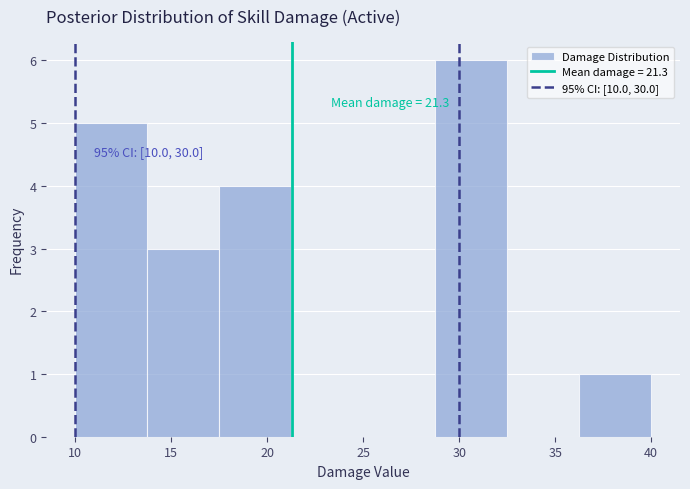

Which range on the x-axis has the tallest bar?

28.75 to 32.50